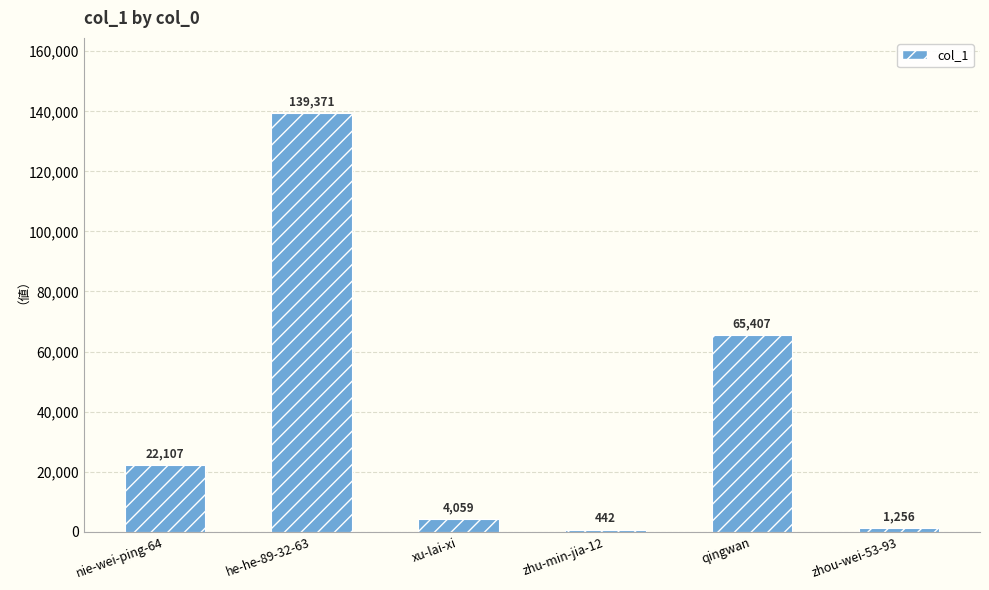

What is the difference between the values at qingwan and he-he-89-32-63?

73964